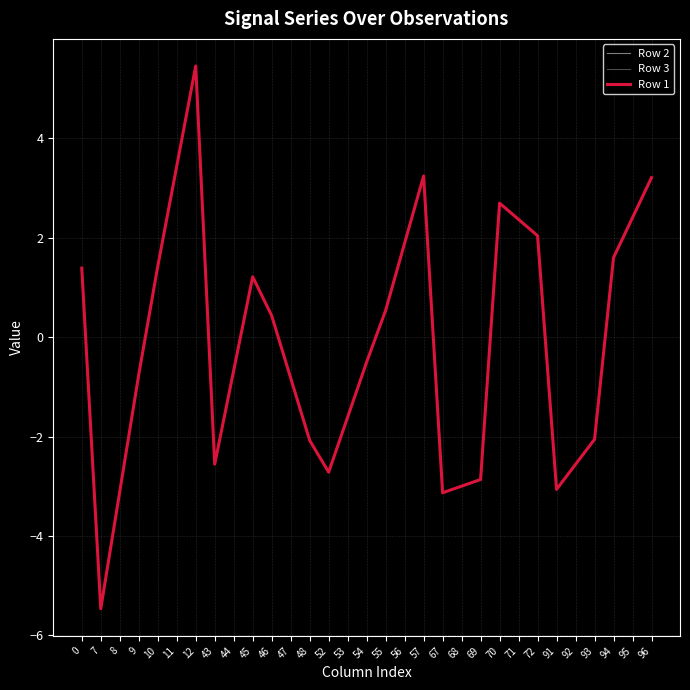

Is this an area chart (filled region under the line)?

No